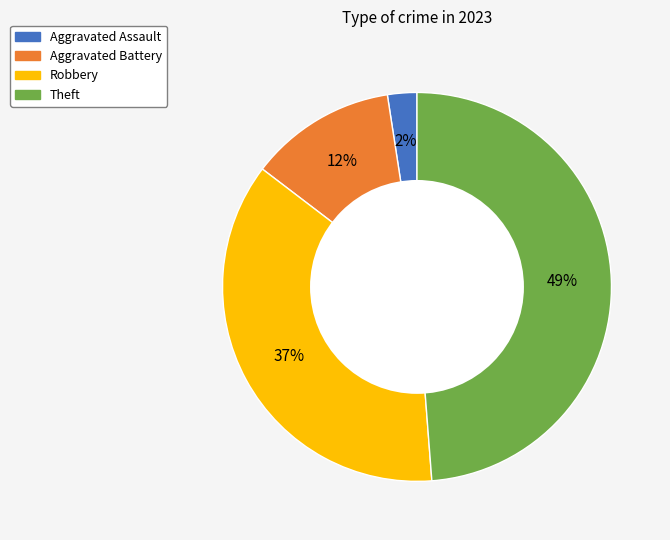

To the nearest percent, what is the average slice percentage?

25%